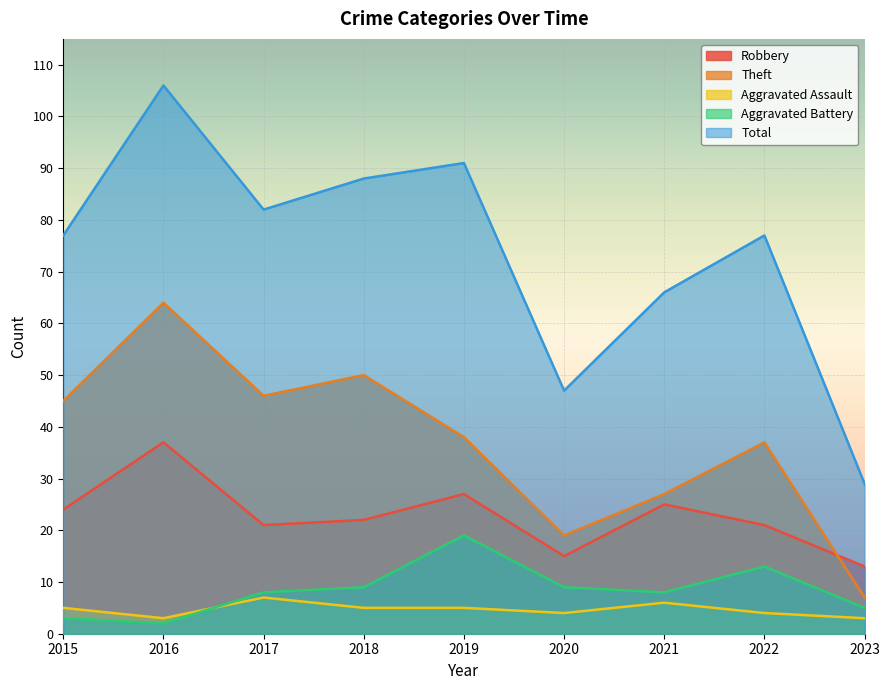

Reading right to left, what are all the values shown in this chart?

Robbery: 2023=13	2022=21	2021=25	2020=15	2019=27	2018=22	2017=21	2016=37	2015=24
Theft: 2023=7	2022=37	2021=27	2020=19	2019=38	2018=50	2017=46	2016=64	2015=45
Aggravated Assault: 2023=3	2022=4	2021=6	2020=4	2019=5	2018=5	2017=7	2016=3	2015=5
Aggravated Battery: 2023=5	2022=13	2021=8	2020=9	2019=19	2018=9	2017=8	2016=2	2015=3
Total: 2023=29	2022=77	2021=66	2020=47	2019=91	2018=88	2017=82	2016=106	2015=77